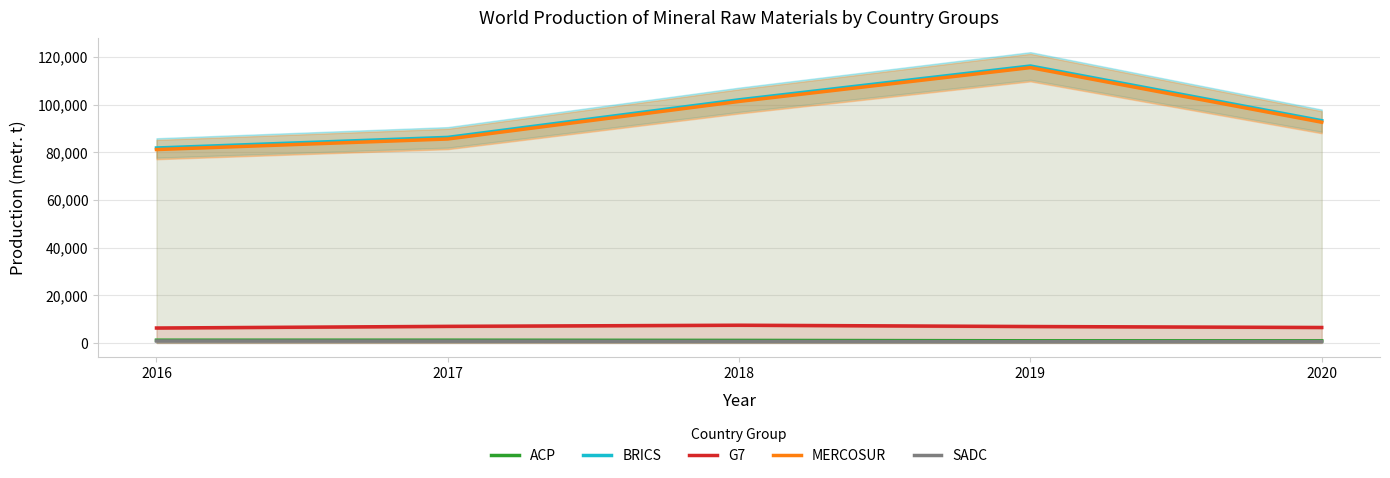

What is the lowest value of the G7 series?

6251.4